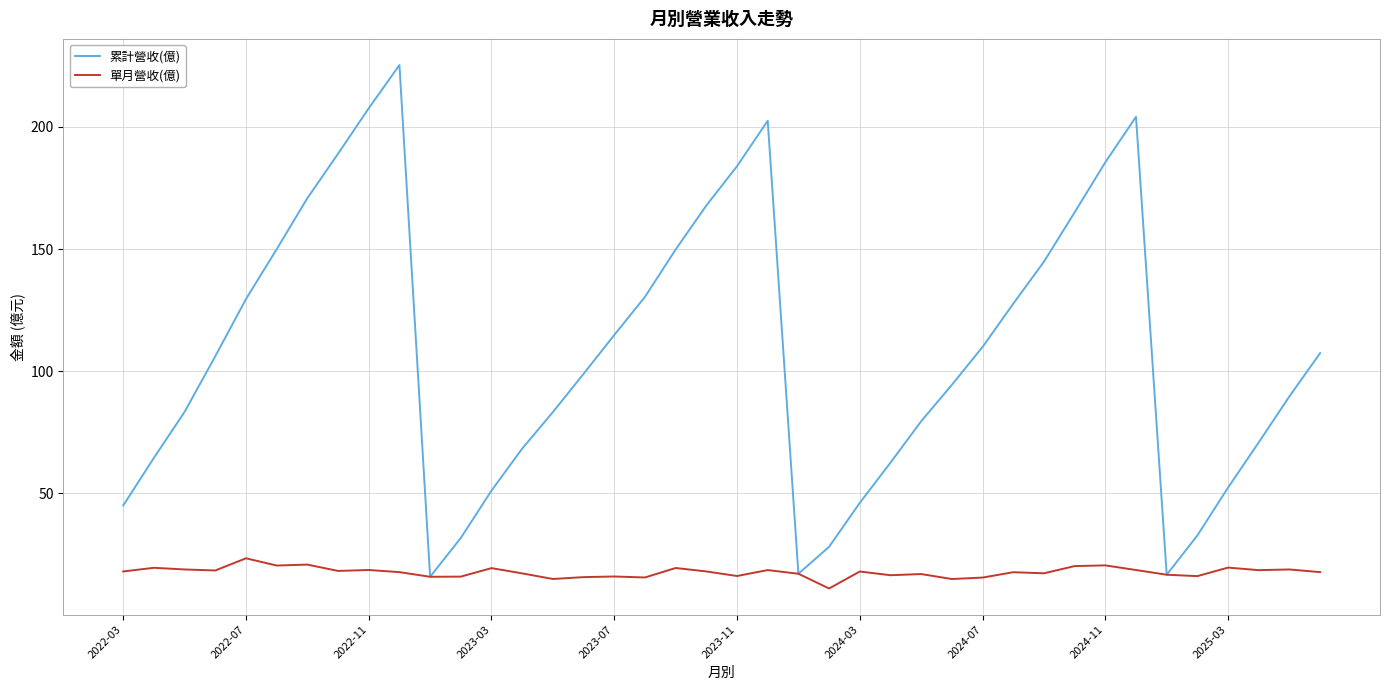

What is the highest value of the 累計營收(億) series?

225.3